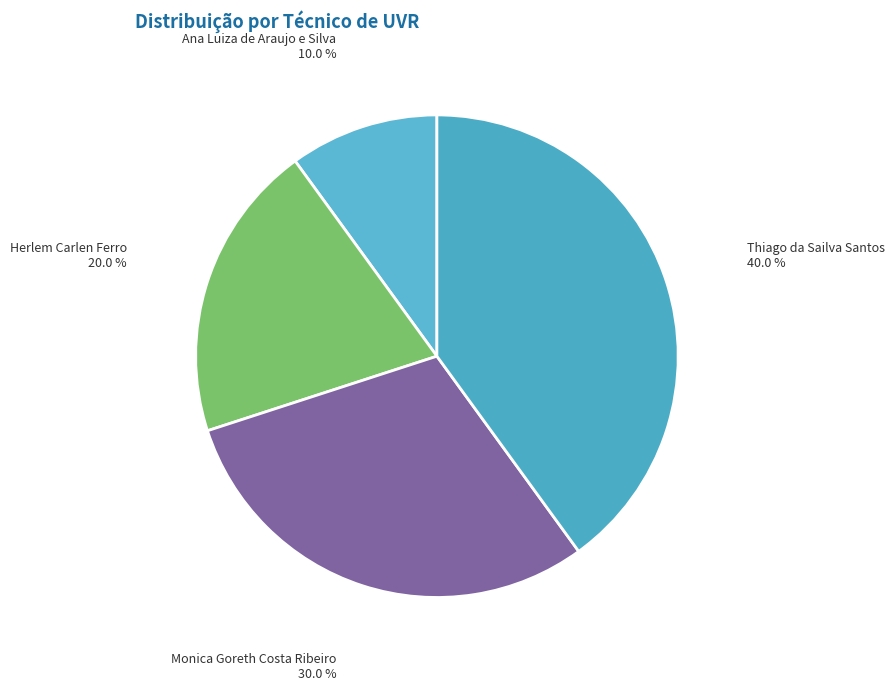

What is the smallest slice in the pie chart?

Ana Luiza de Araujo e Silva